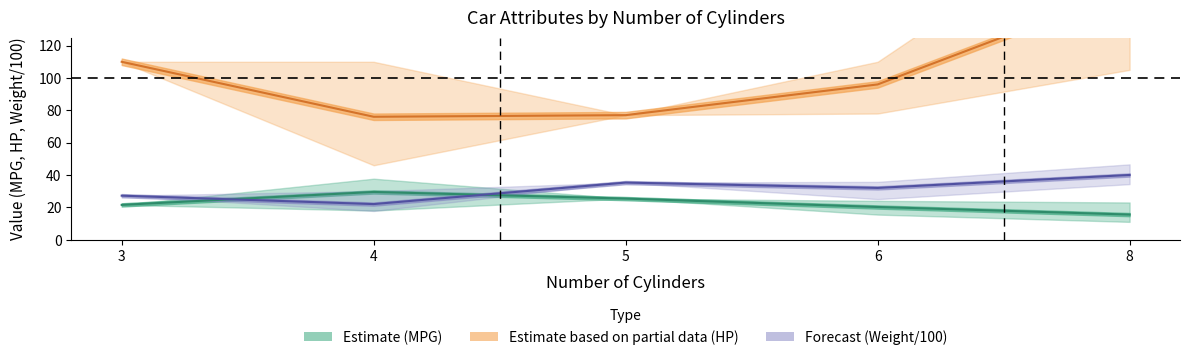

How many series are shown in this chart?

3